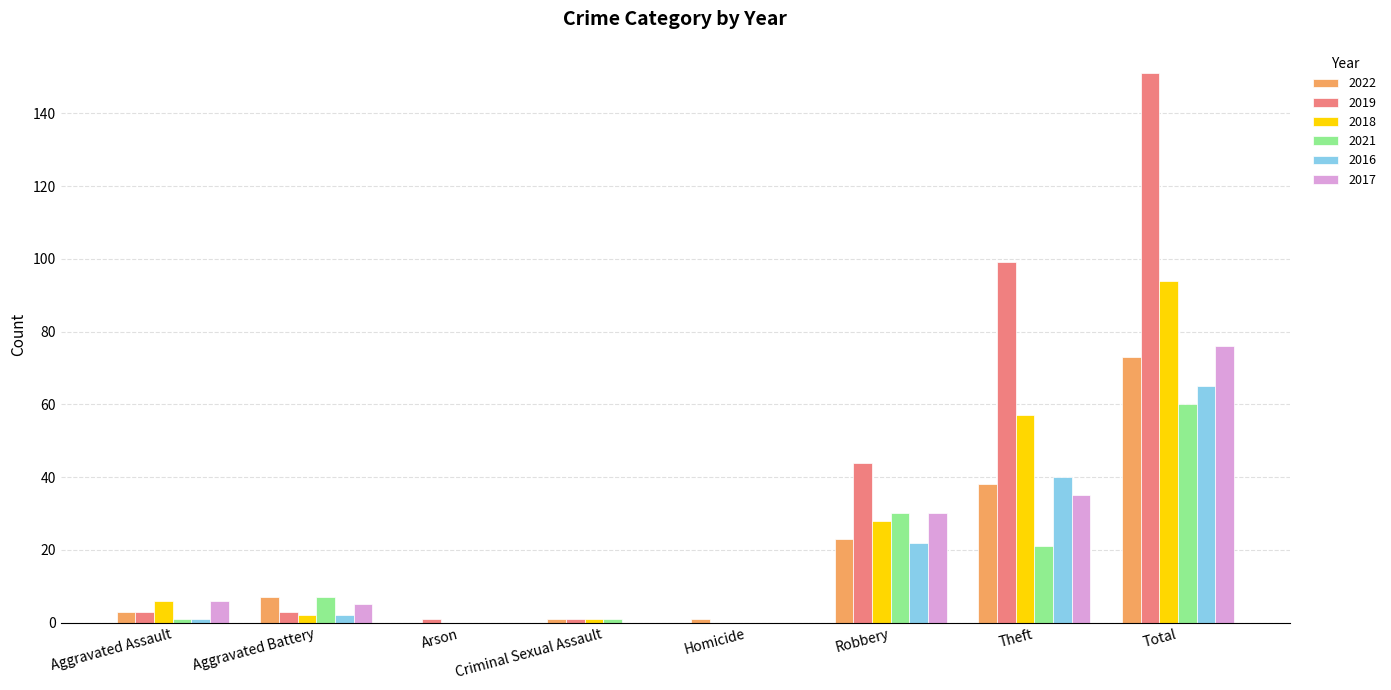

How many positive values does the 2019 series have?

7